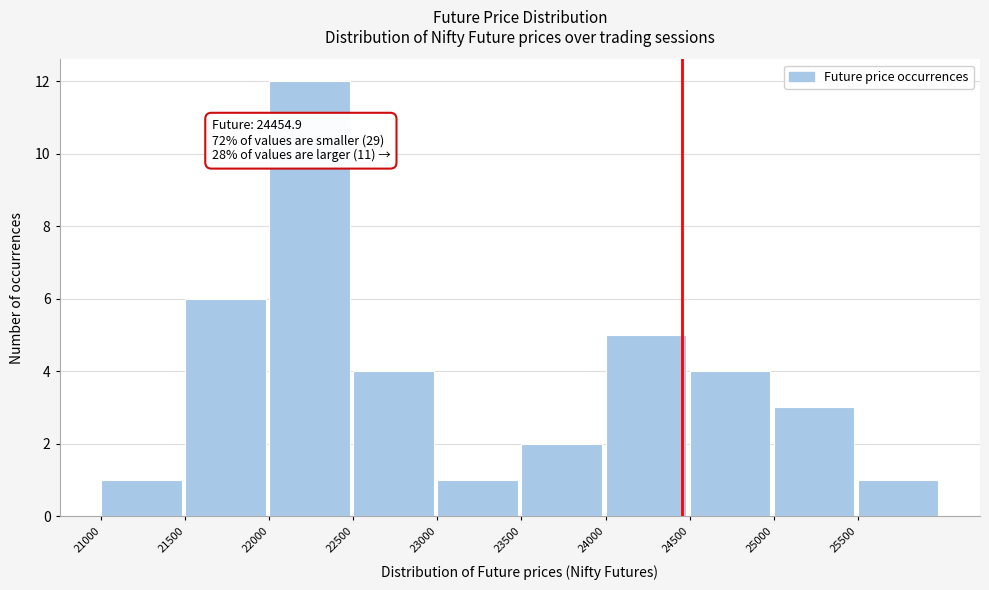

Which range on the x-axis has the tallest bar?

22000 to 22500